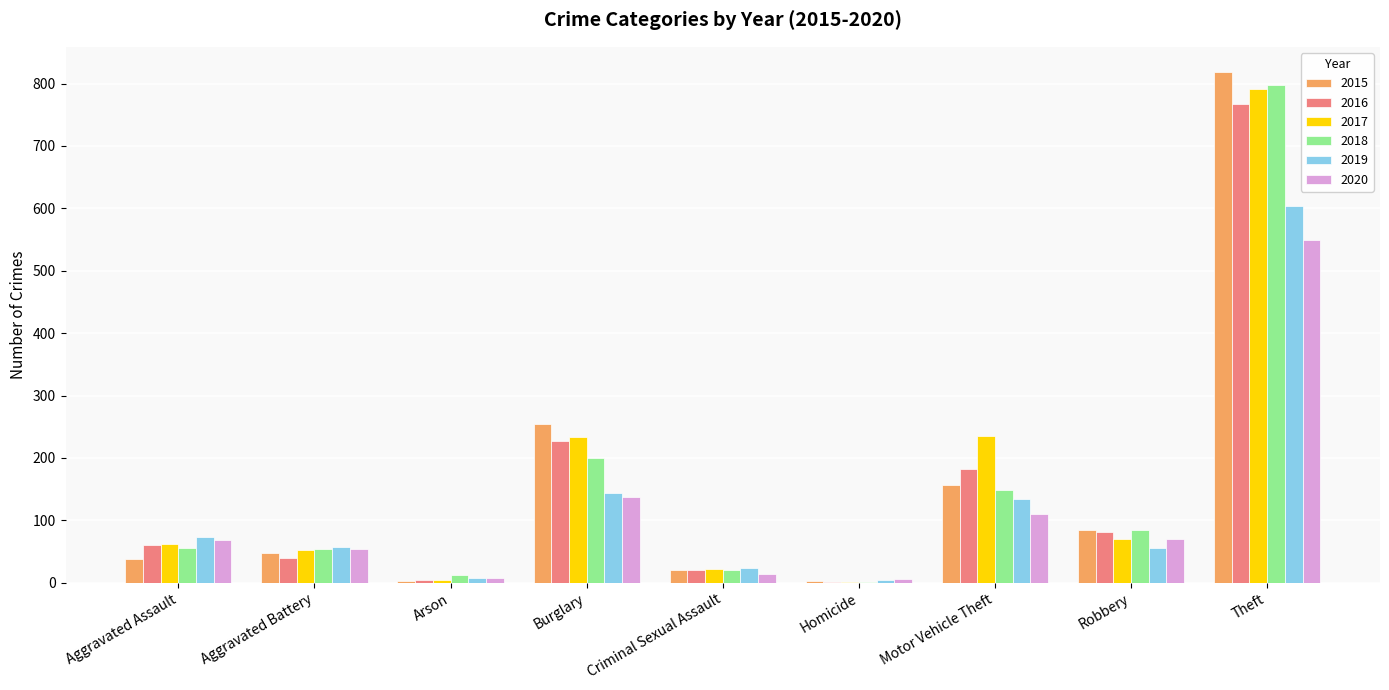

What is the total value across all series at Robbery?

445